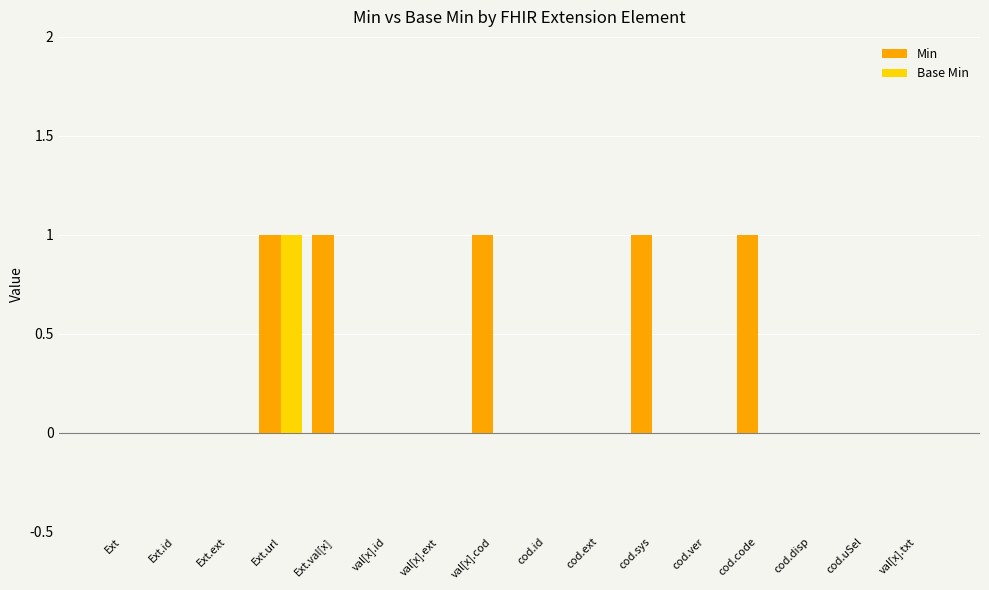

At which category is the sum across all series the highest?

Ext.url